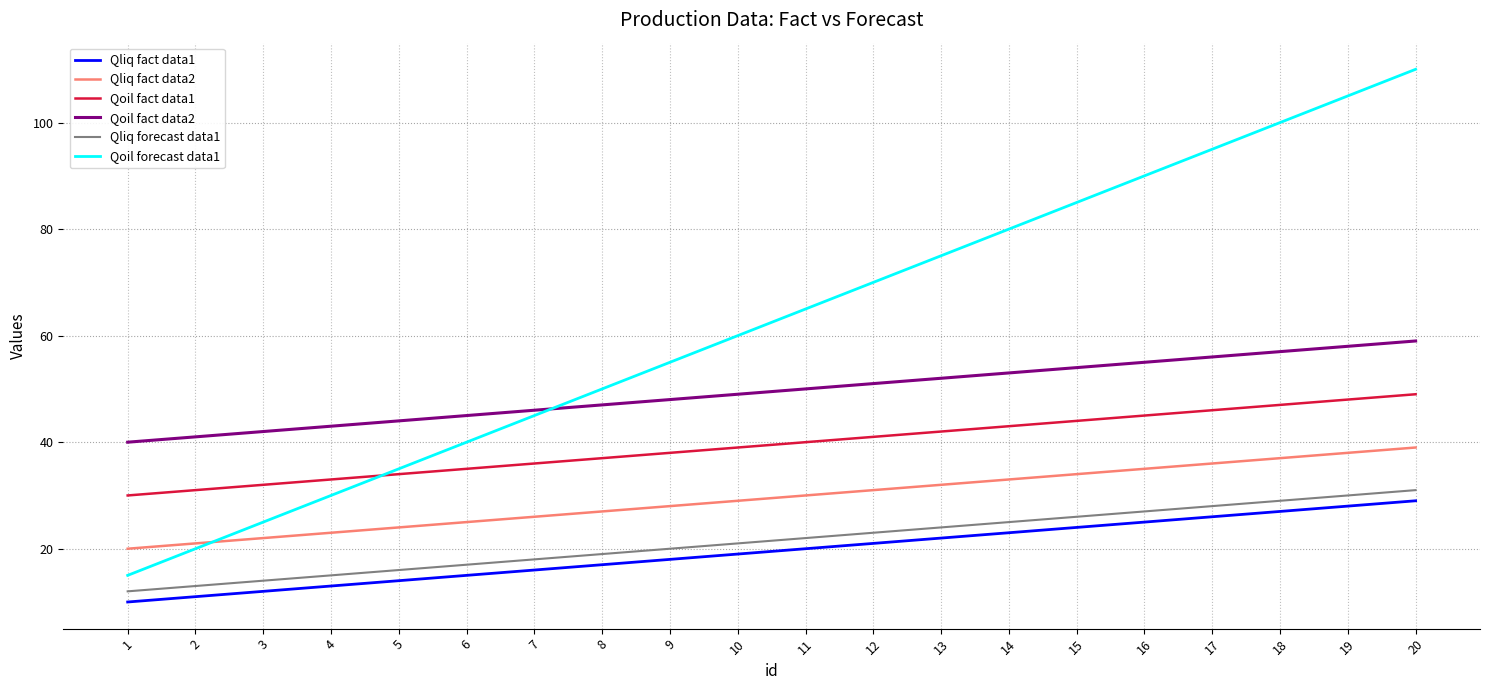

Does the chart display data point markers on the line(s)?

No